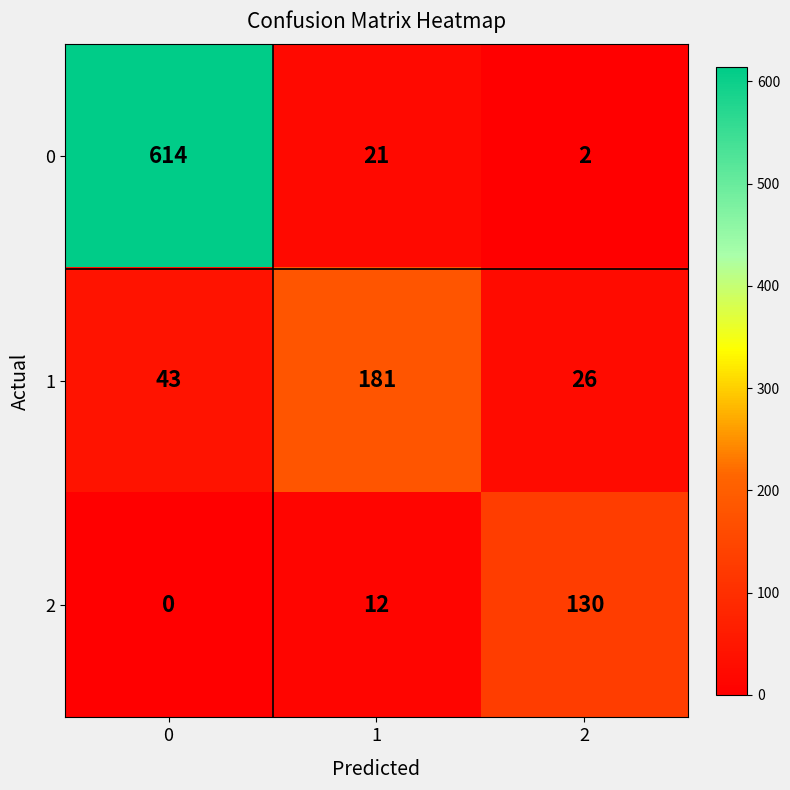

What is the total value across all series at 0?

657